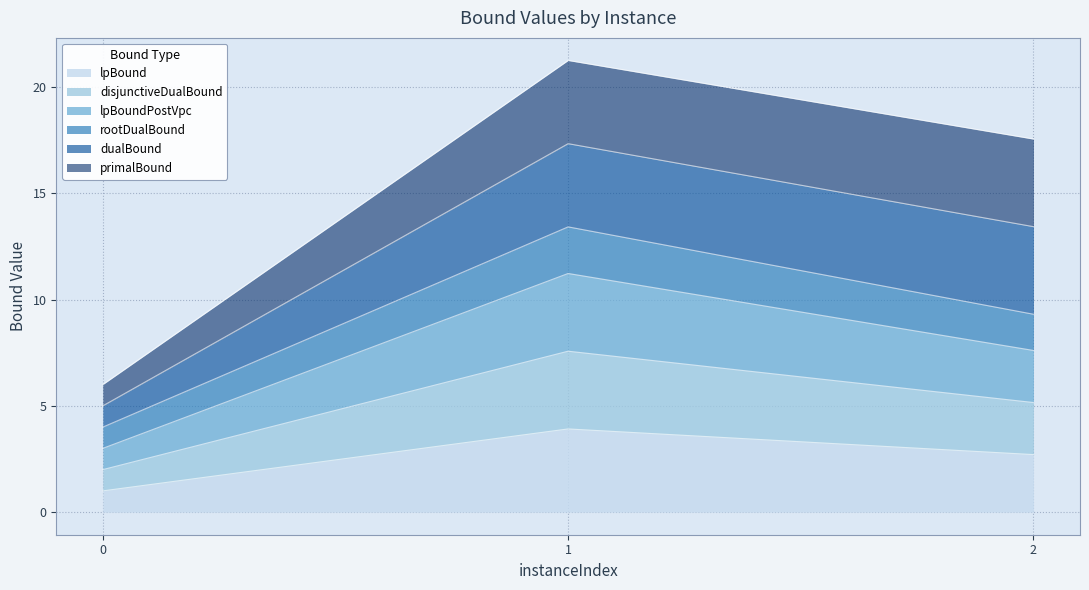

Is it true that disjunctiveDualBound equals 0.8 at 0?

False